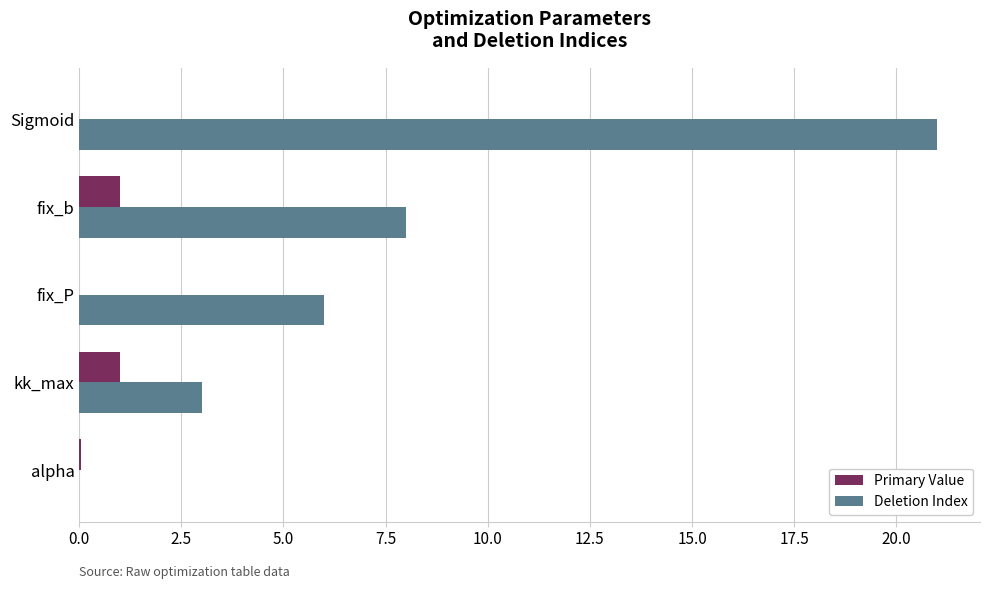

Is the value of Deletion Index at fix_P greater than the value of Primary Value at alpha?

Yes